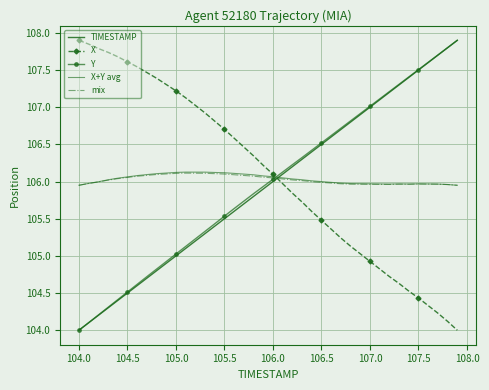

How many values in the X series are below 106?

19